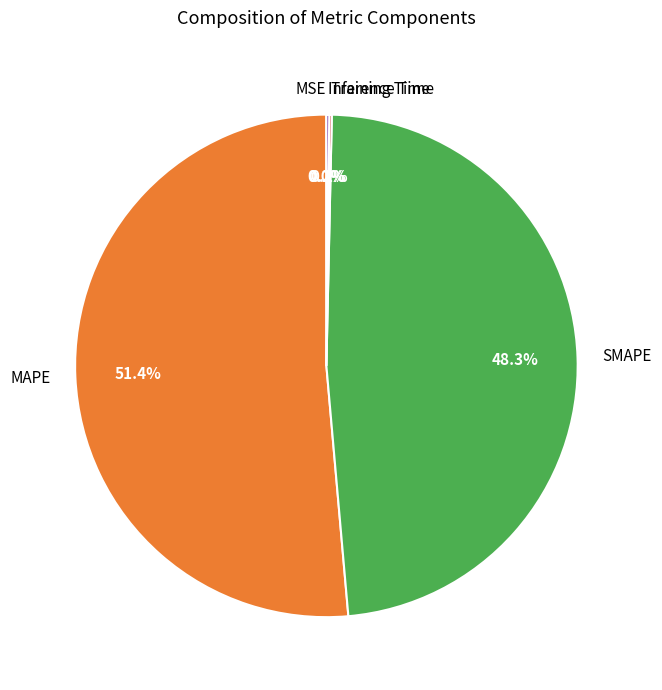

Does SMAPE represent more than half of the total?

No